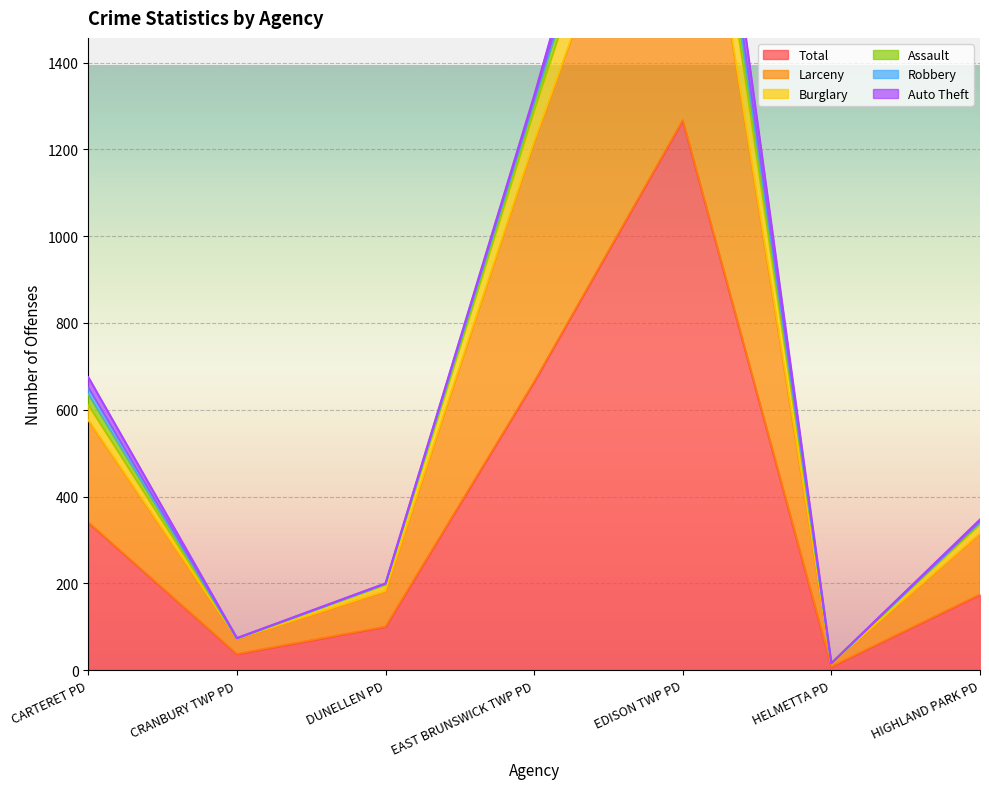

At which category does the chart reach its peak across all series?

EDISON TWP PD